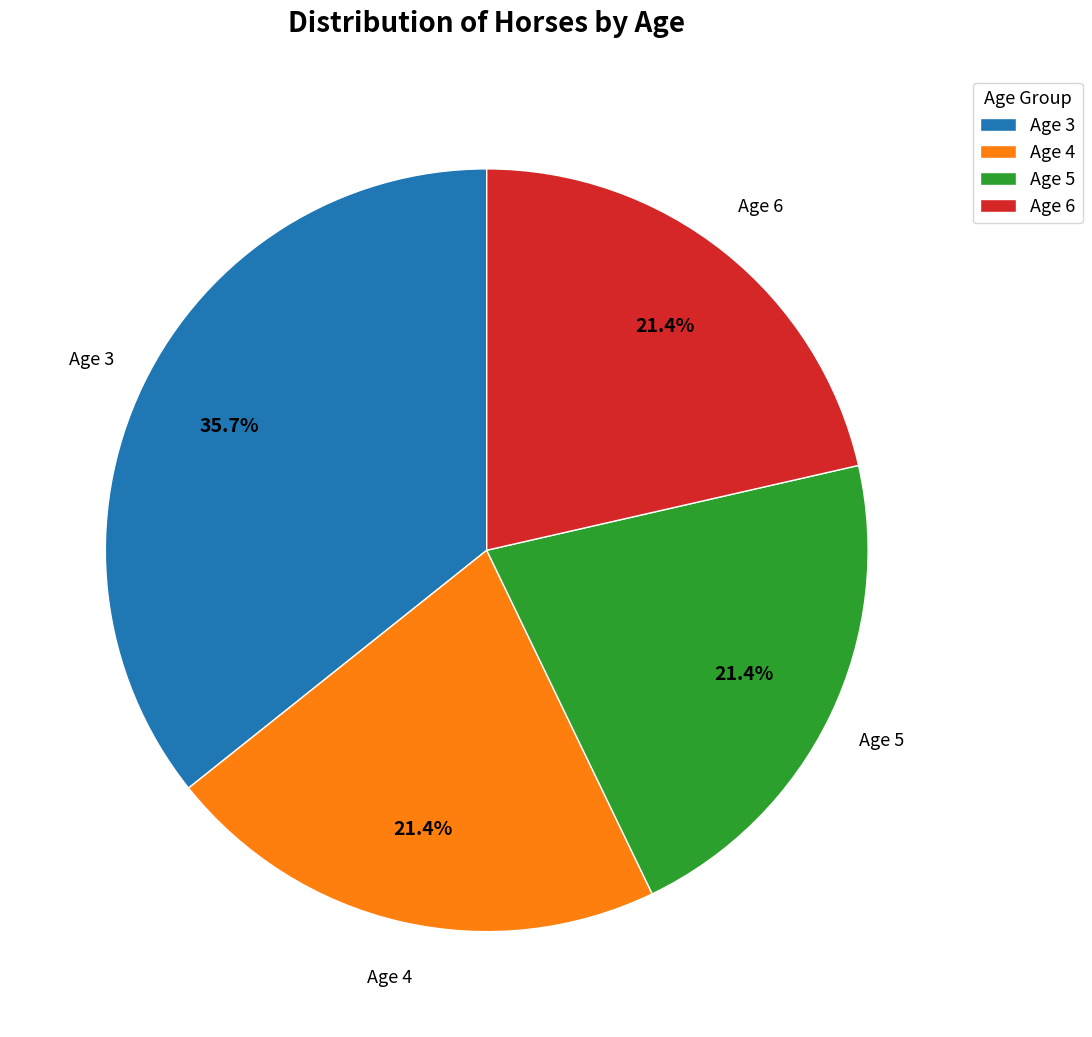

Is Age 6 the majority of the pie?

No